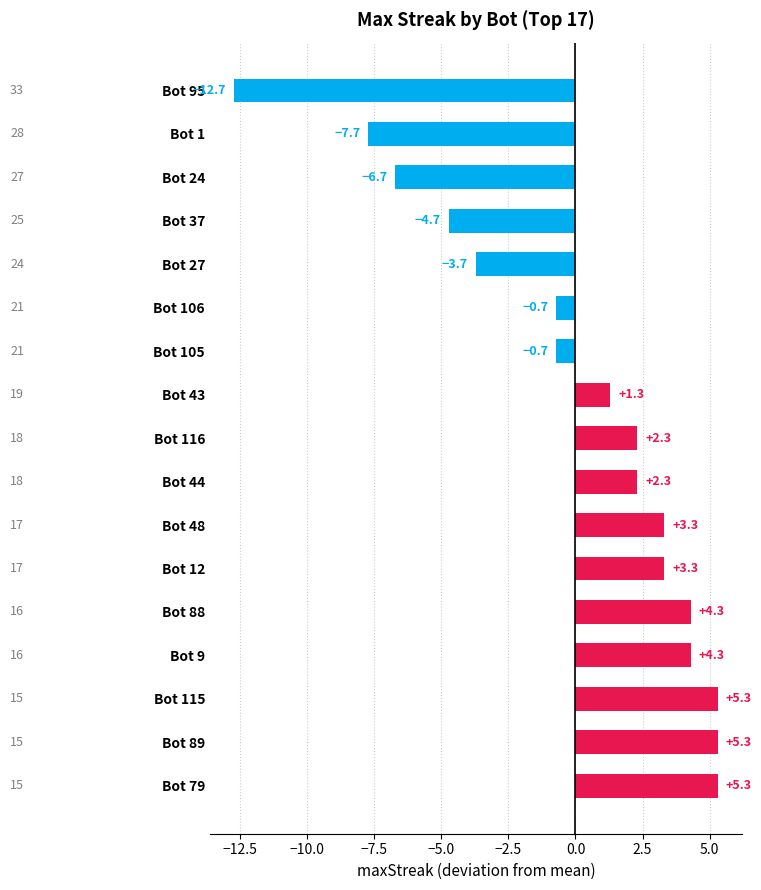

Are the bars grouped side by side (vs. stacked)?

No